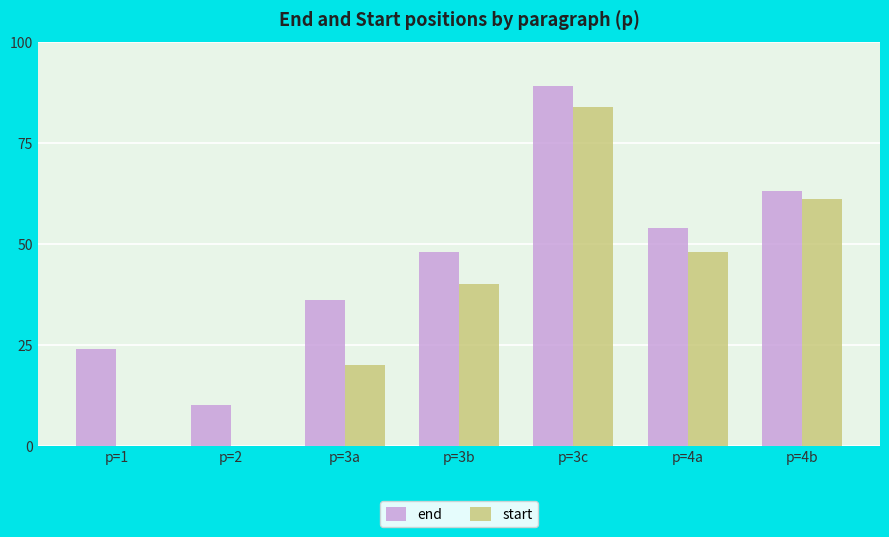

The end series shows 99 at p=4b. True or false?

False